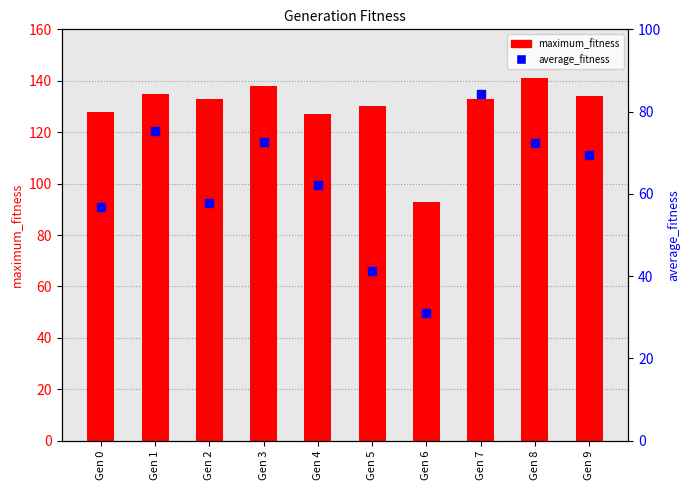

Which series reaches the minimum Y coordinate?

average_fitness